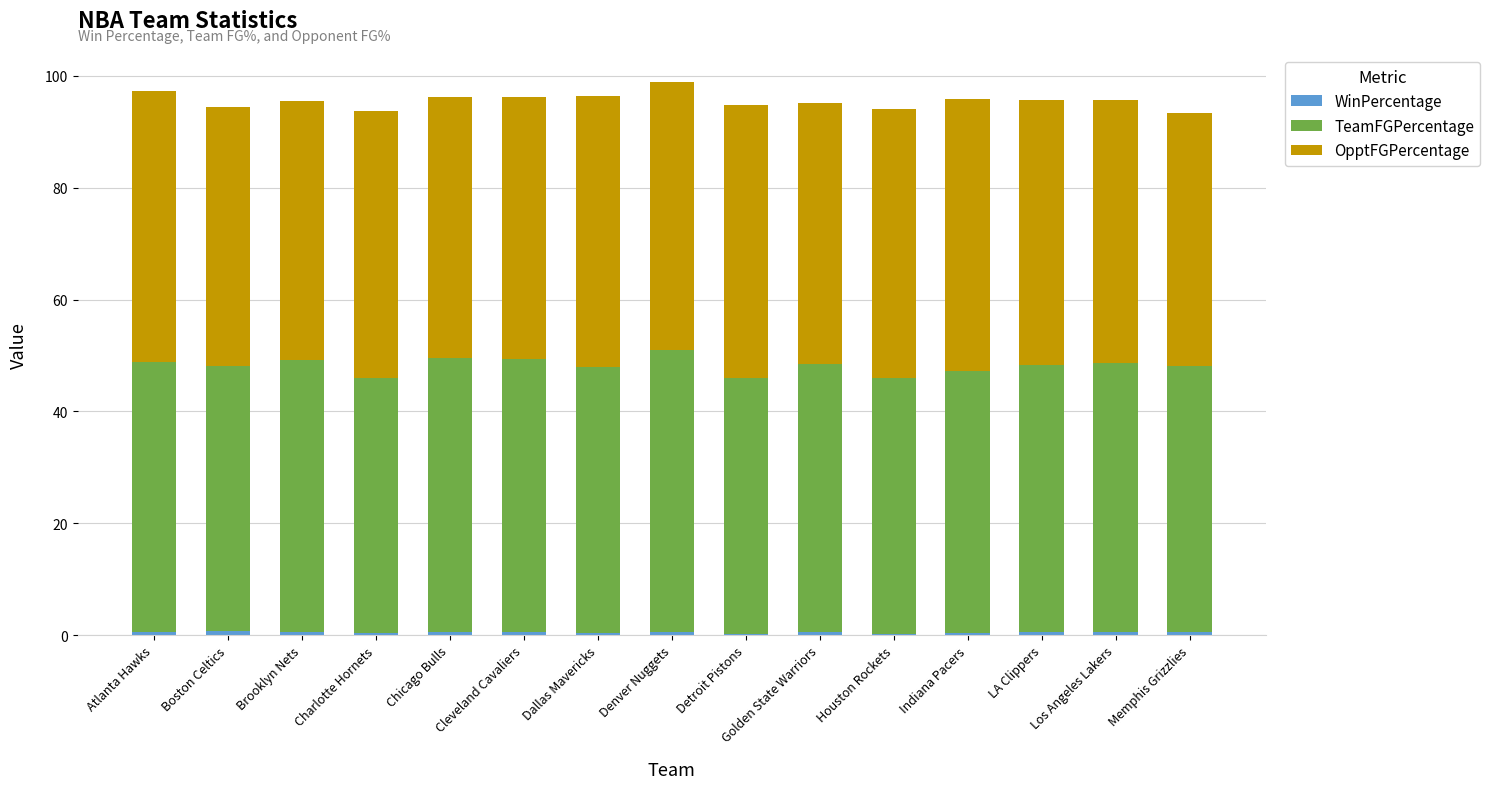

Rank the categories by TeamFGPercentage value from lowest to highest.

Charlotte Hornets, Detroit Pistons, Houston Rockets, Indiana Pacers, Boston Celtics, Dallas Mavericks, Memphis Grizzlies, LA Clippers, Golden State Warriors, Los Angeles Lakers, Atlanta Hawks, Brooklyn Nets, Cleveland Cavaliers, Chicago Bulls, Denver Nuggets